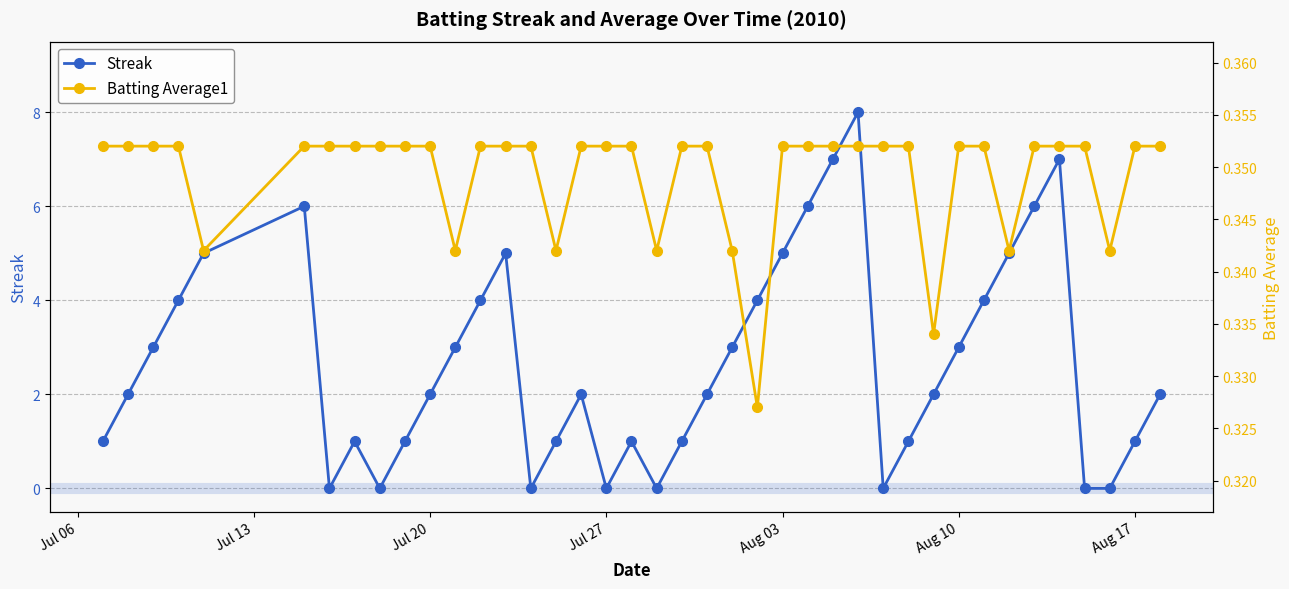

How many interior local peaks does the Streak series have?

7